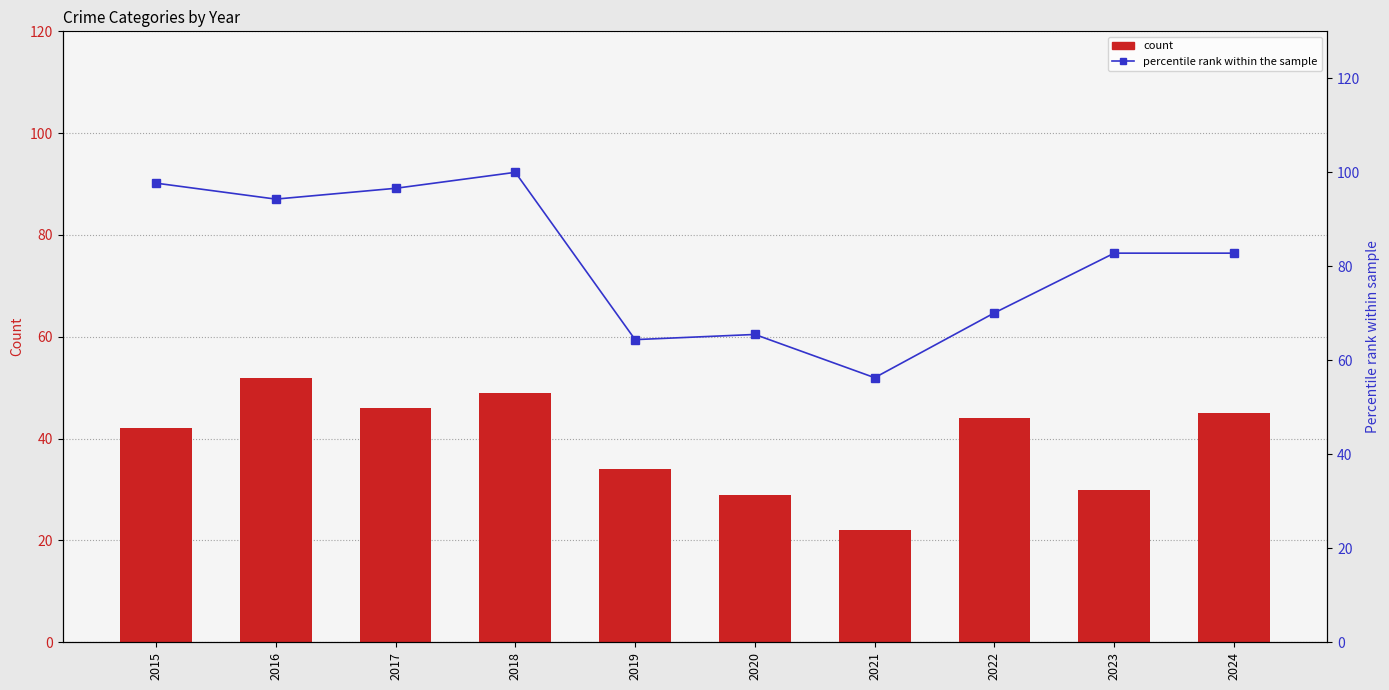

Reading left to right, transcribe all the data shown in this chart.

Theft (count): 42.0	52.0	46.0	49.0	34.0	29.0	22.0	44.0	30.0	45.0
Total (percentile rank): 97.7	94.3	96.6	100.0	64.4	65.5	56.3	70.1	82.8	82.8